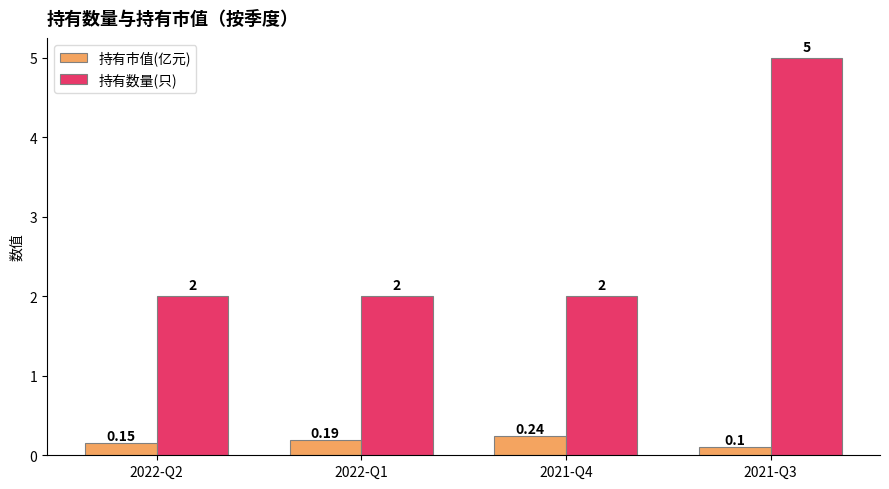

Between 2022-Q1 and 2021-Q4, which series saw the biggest shift?

持有市值(亿元)